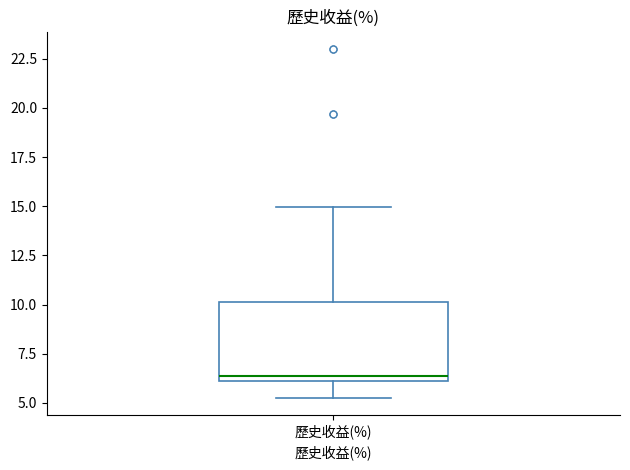

Where is the upper edge of the box for 歷史收益(%) on the y-axis? The values are not printed on the chart, so give them approximately, as read against the axis.

10.0